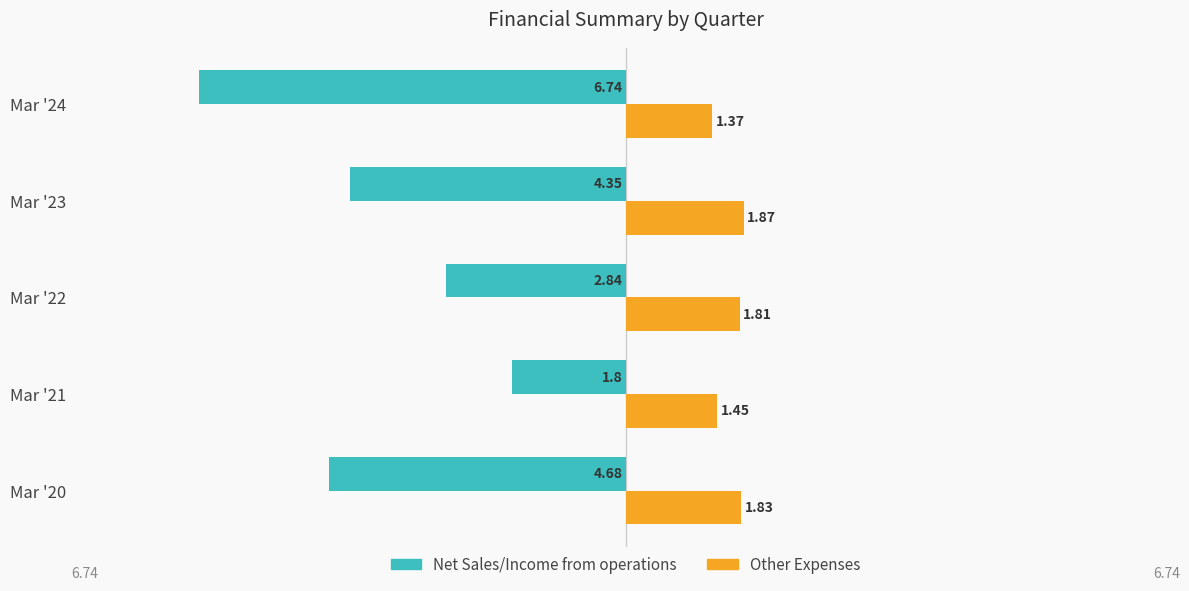

What is the sum of all Other Expenses values?

8.3